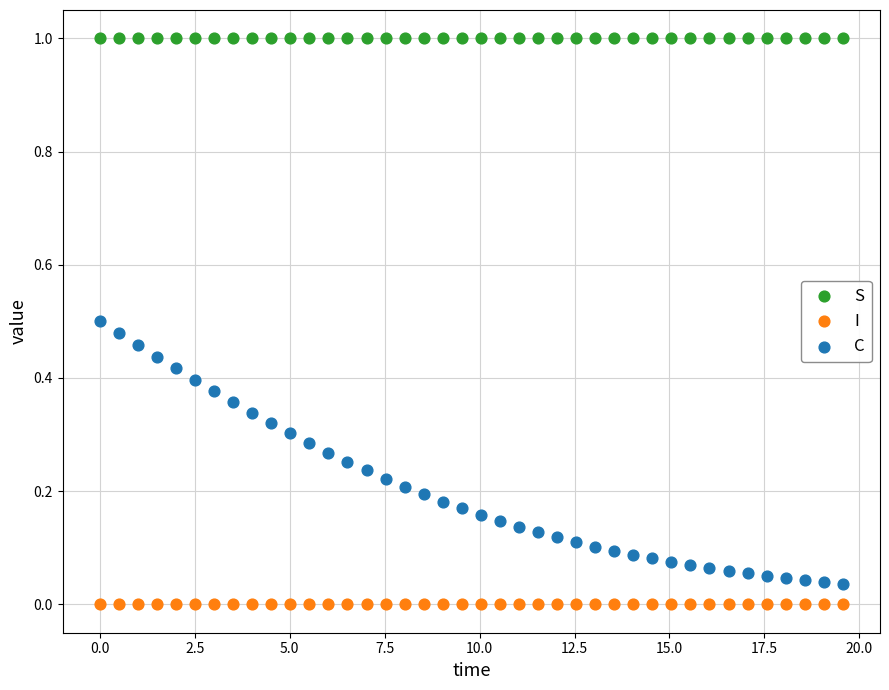

Which series contains the highest Y value?

S